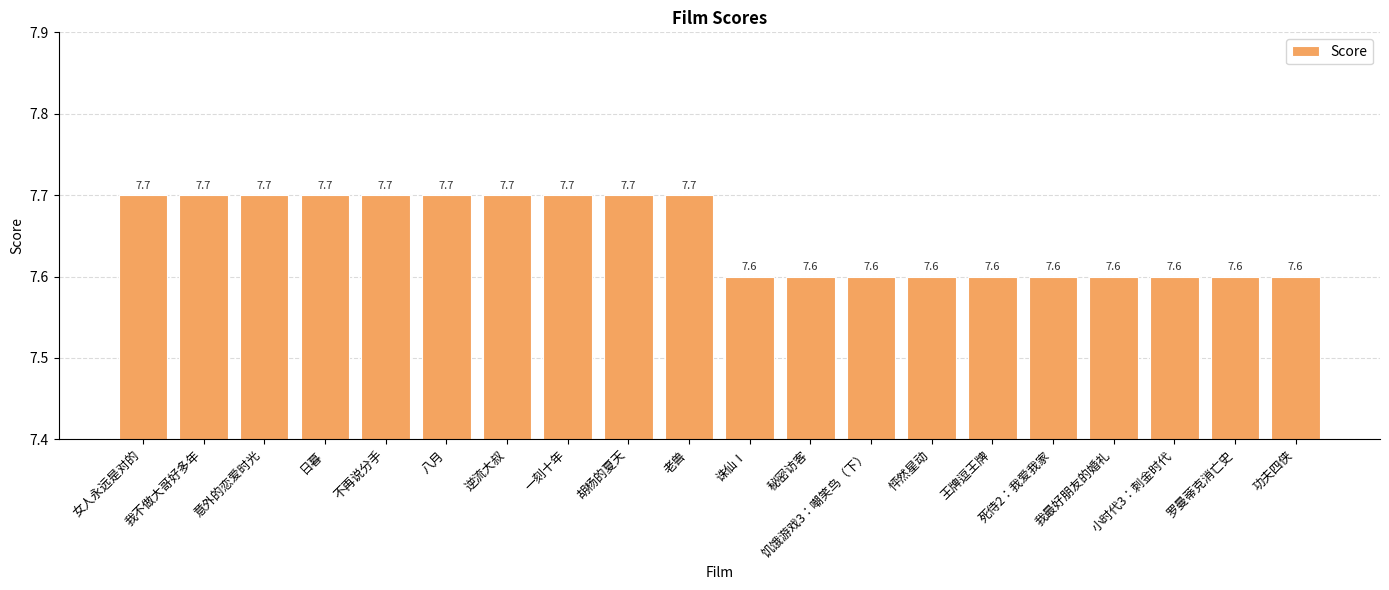

What is the label of the 2nd bar from the left?

我不做大哥好多年